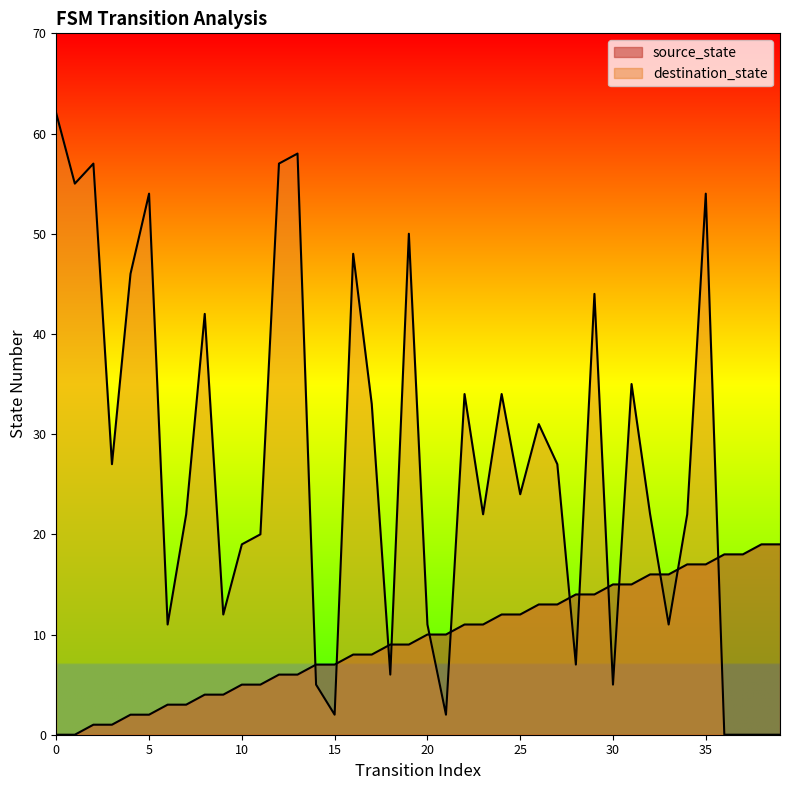

What is the difference between the highest and lowest values at 1?

55